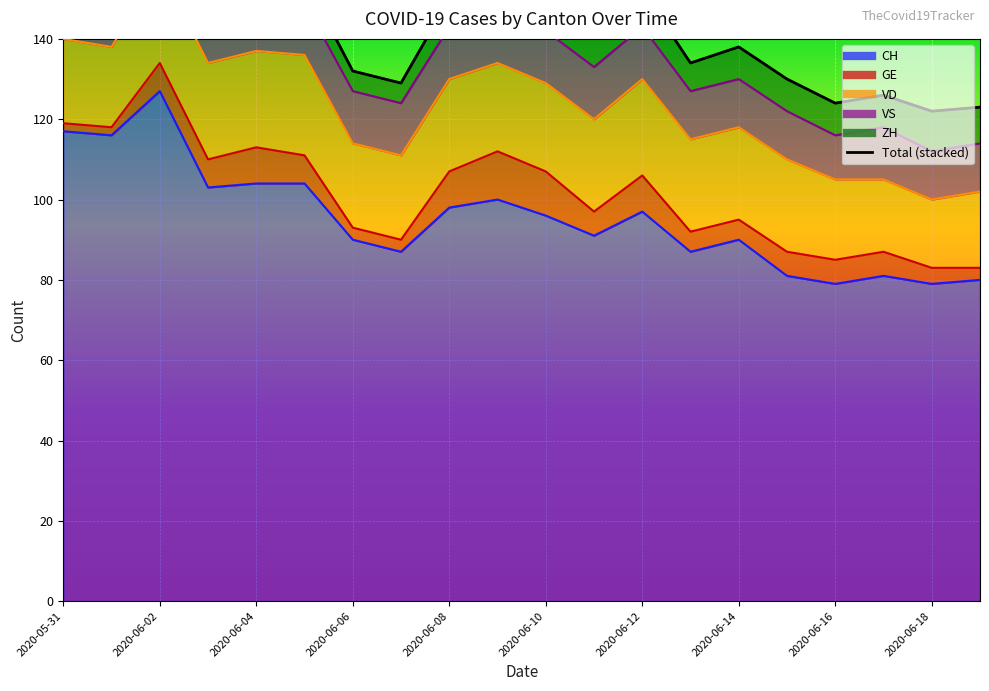

What is the label of the 6th point from the right?

2020-06-14